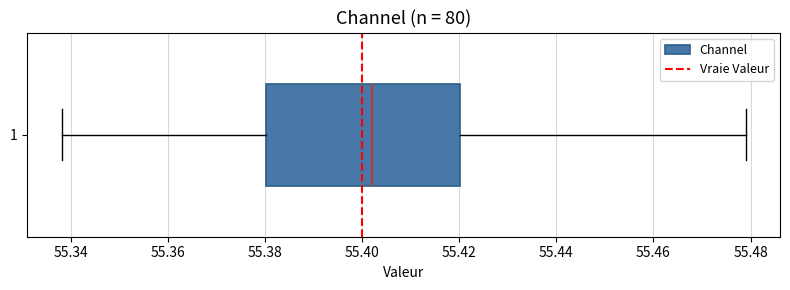

Transcribe this box plot: give where the median line is, the range the box spans, and where the two whiskers end, as read against the x-axis. The values are not printed on the chart, so give them approximately, as read against the axis.

median 55.402, box 55.380 to 55.420, whiskers 55.338 to 55.480